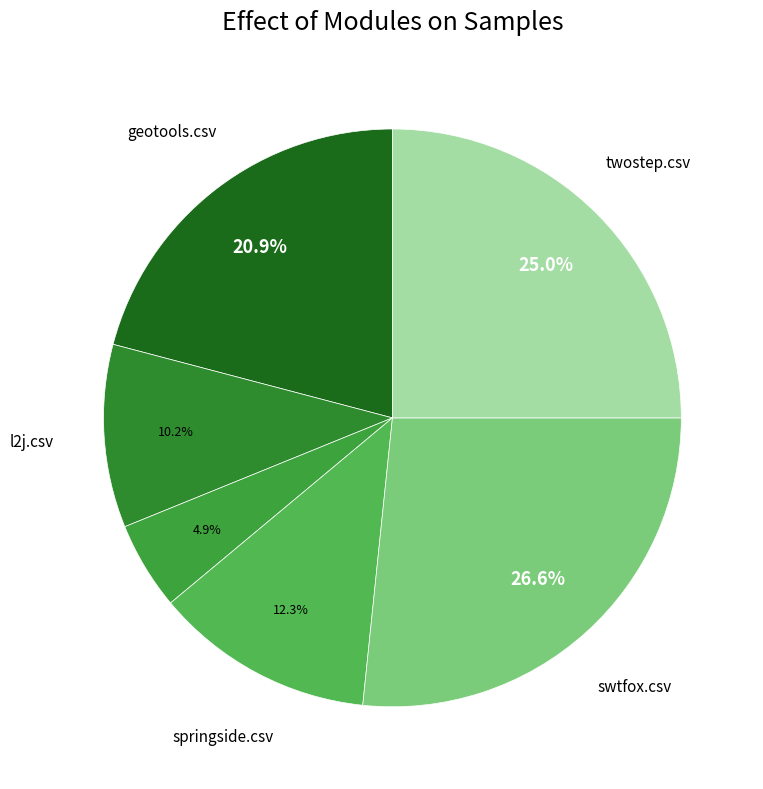

Which slice is the largest?

swtfox.csv